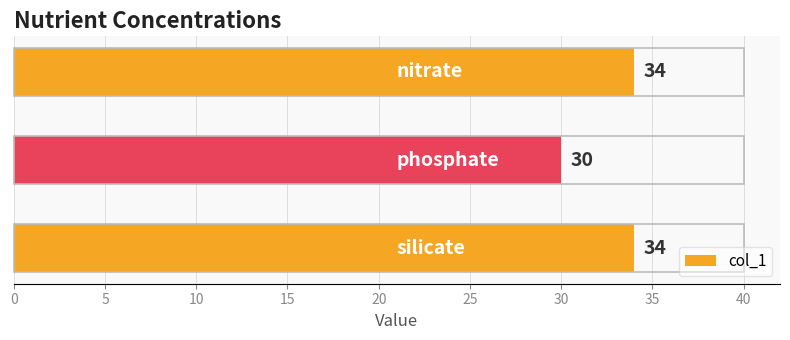

What is the greatest value displayed?

34